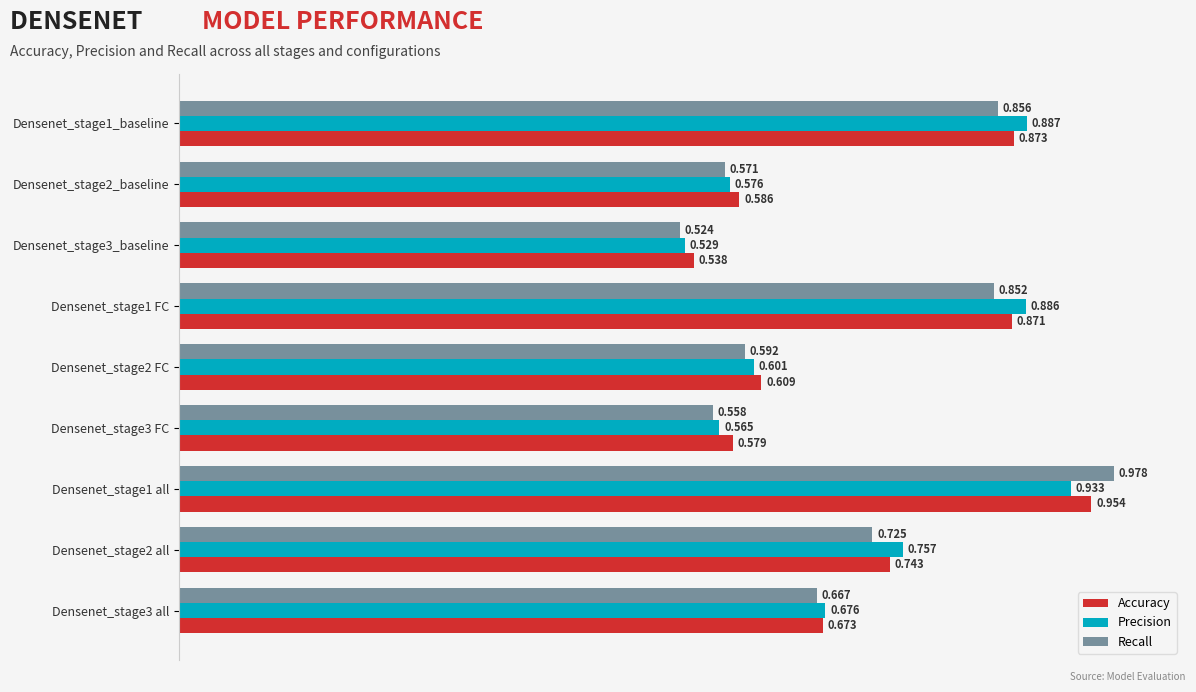

At which label does Recall reach its minimum?

Densenet_stage3_baseline